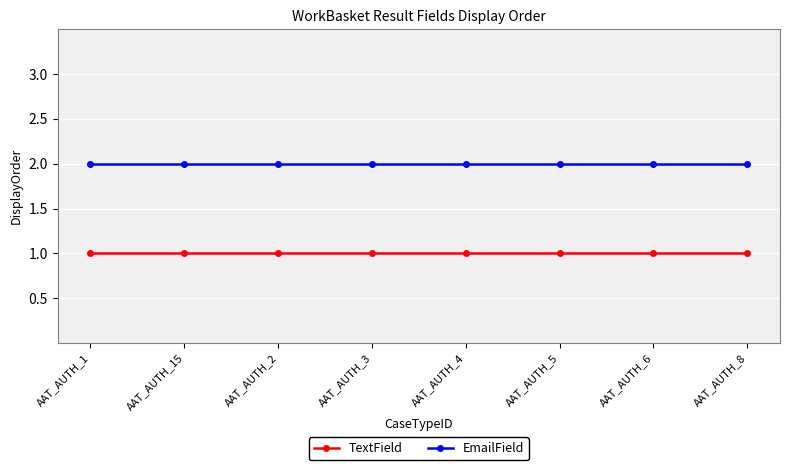

What is the sum of the EmailField values at AAT_AUTH_5 and AAT_AUTH_3?

4